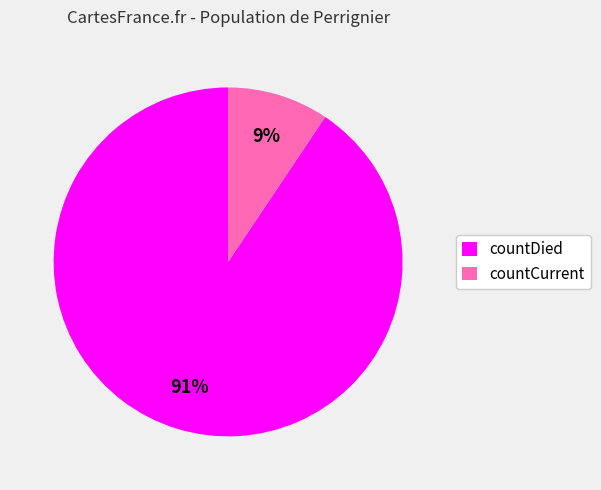

Combined, do countCurrent and countDied account for over 50%?

Yes